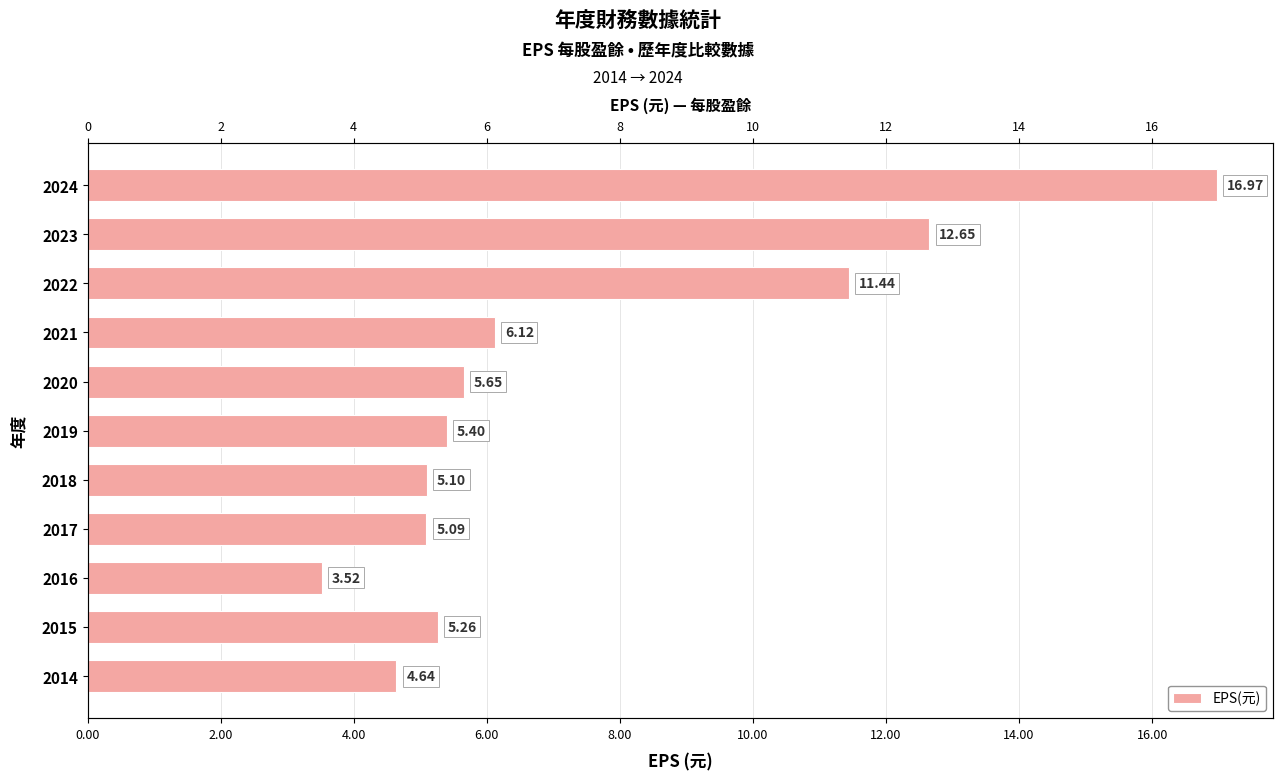

How many distinct data groups are displayed?

1